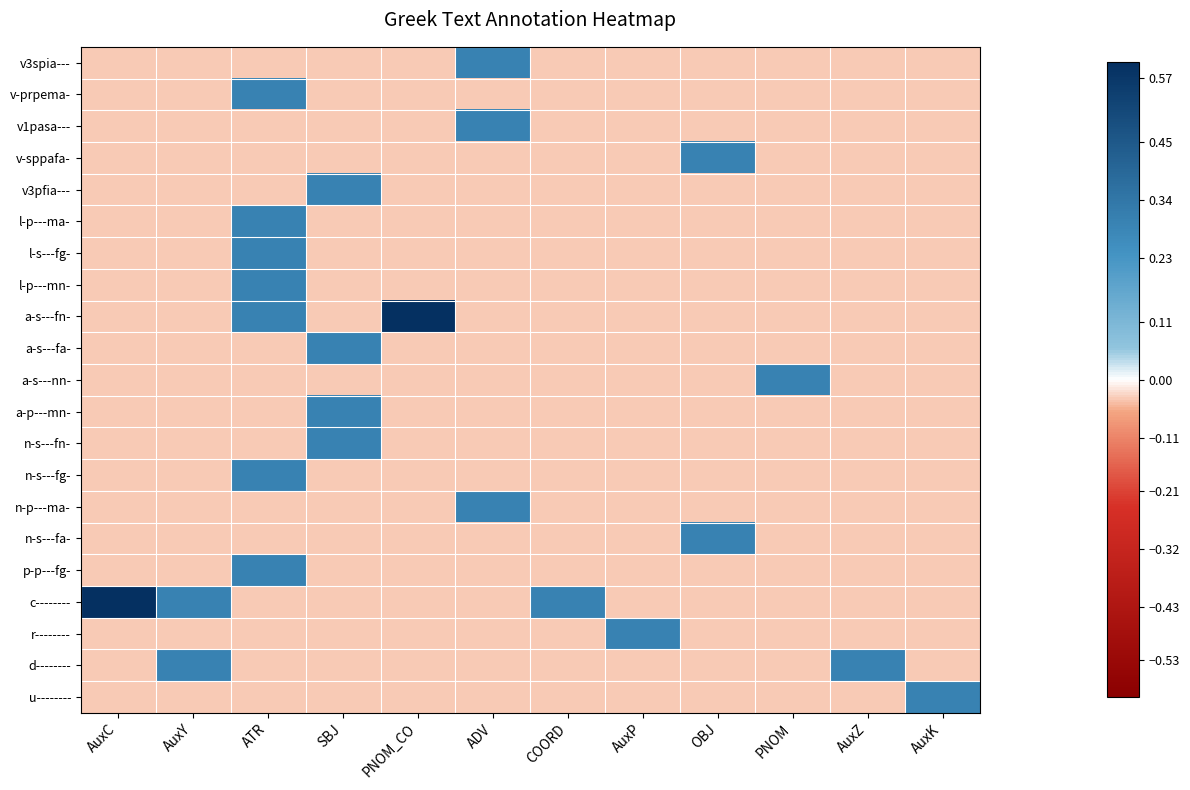

At how many categories does at least one series exceed 0?

12